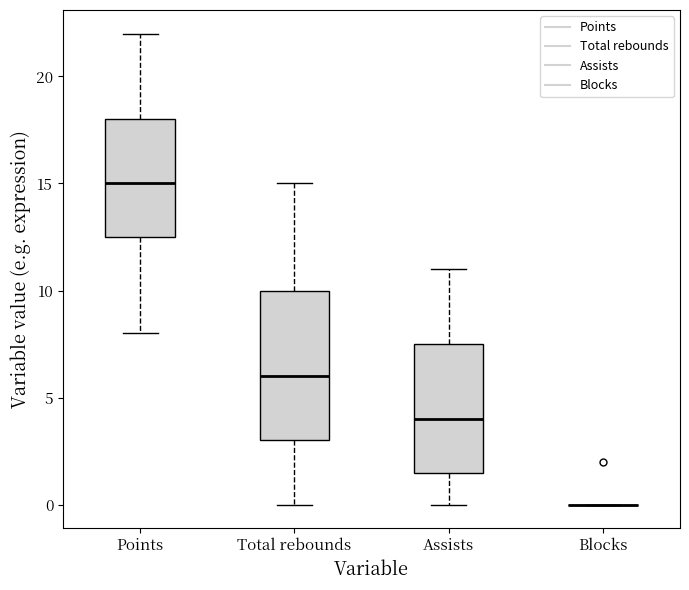

Reading left to right, read every box against the y-axis: the position of its median line, the range the box covers, and the ends of its whiskers. The values are not printed on the chart, so give them approximately, as read against the axis.

Points: median 15.0, box 12.5 to 18.0, whiskers 8.0 to 22.0
Total rebounds: median 6.0, box 3.0 to 10.0, whiskers 0.0 to 15.0
Assists: median 4.0, box 1.5 to 7.5, whiskers 0.0 to 11.0
Blocks: box collapsed to a line at 0.0, whiskers 0.0 to 0.0